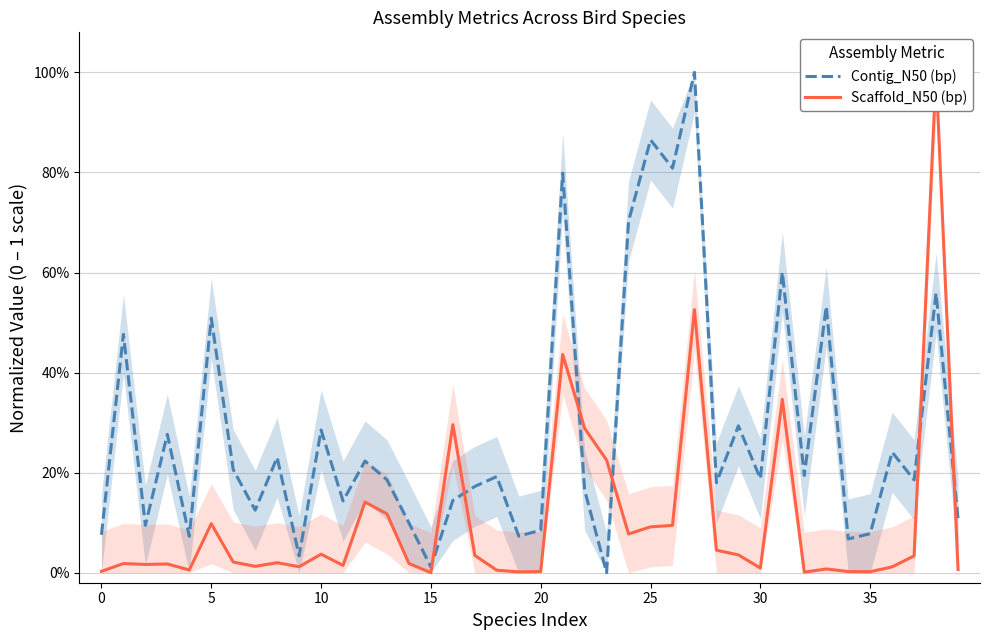

What is the sum of the Contig_N50 (bp) values at 8 and 29?

0.5